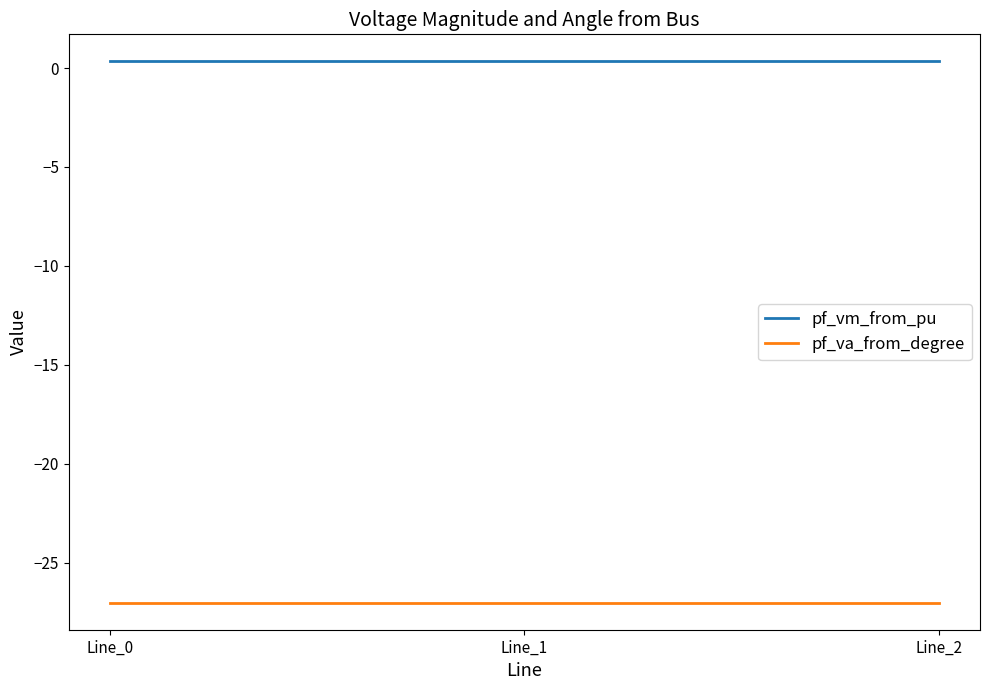

The pf_va_from_degree series shows -27.0 at Line_2. True or false?

True